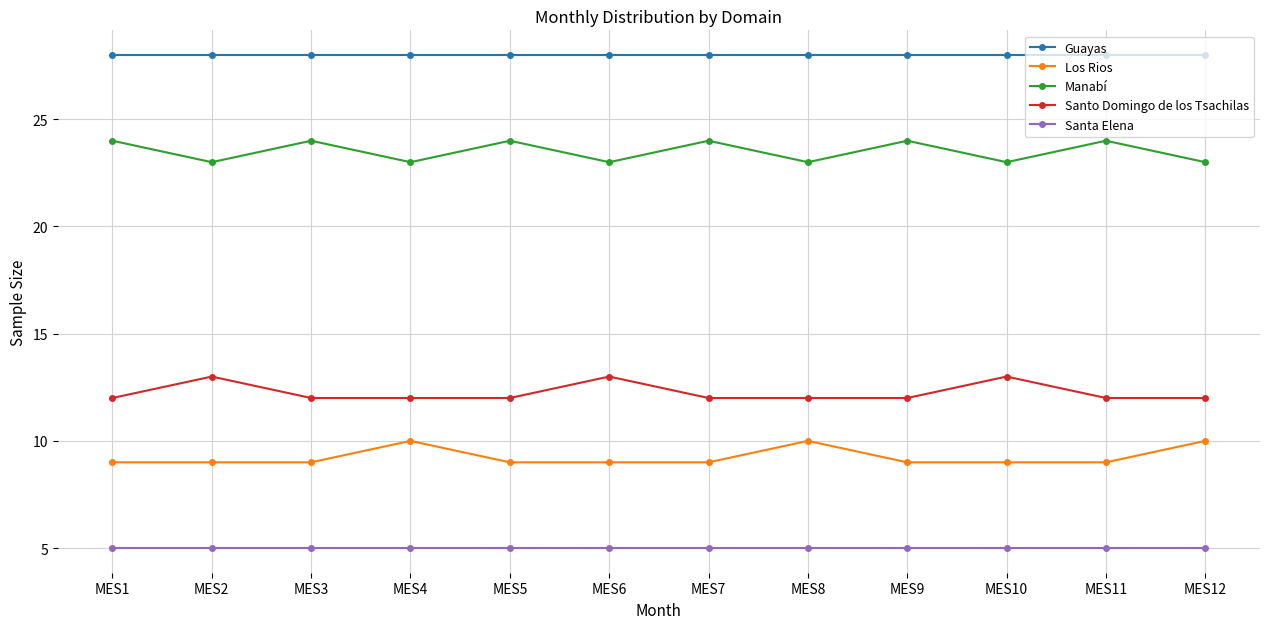

What is the difference between the highest and lowest values at MES7?

23